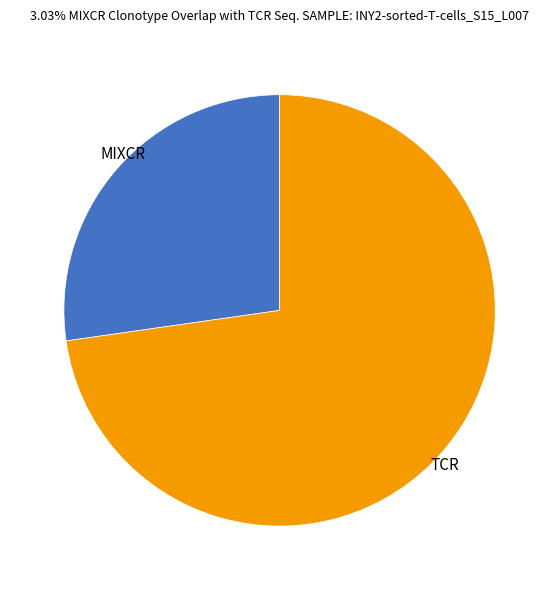

Count the number of slices in the pie.

2